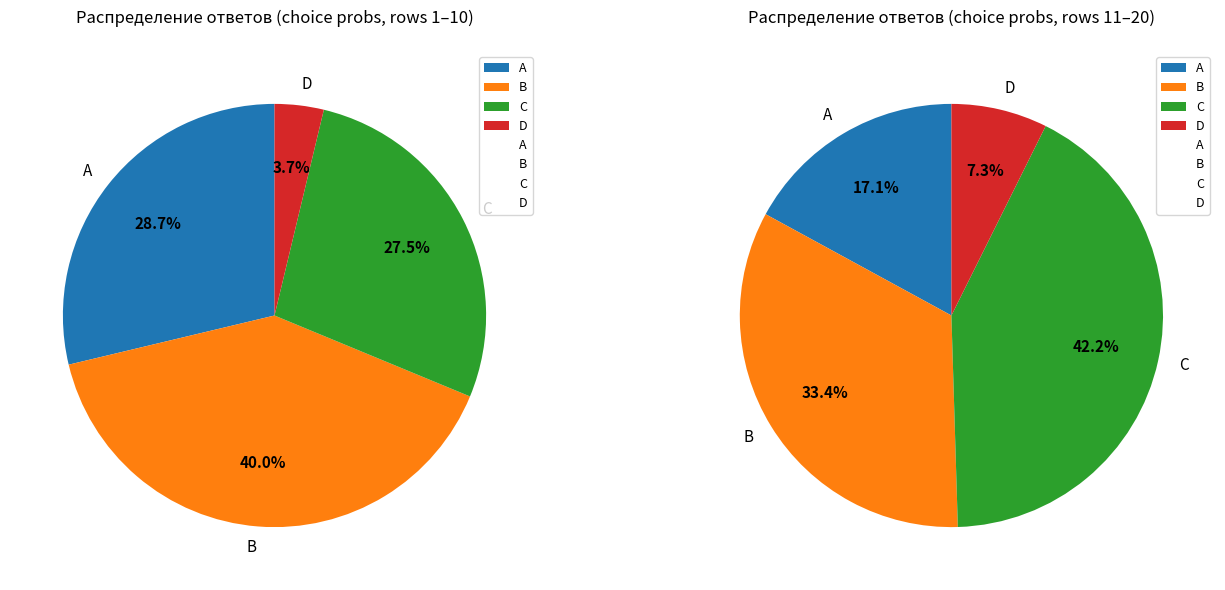

True or false: A accounts for 26% of the total.

False